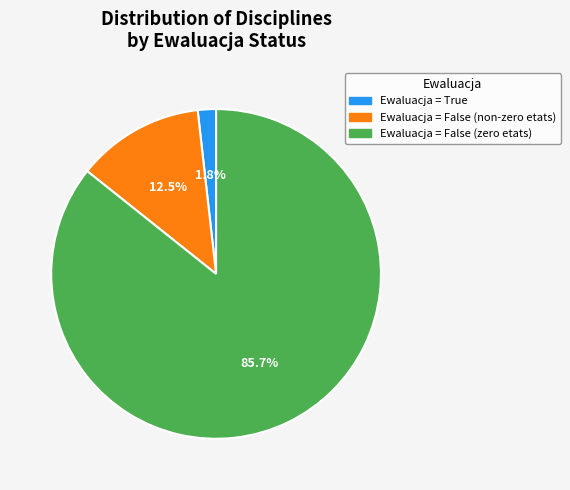

How many segments does this pie chart have?

3